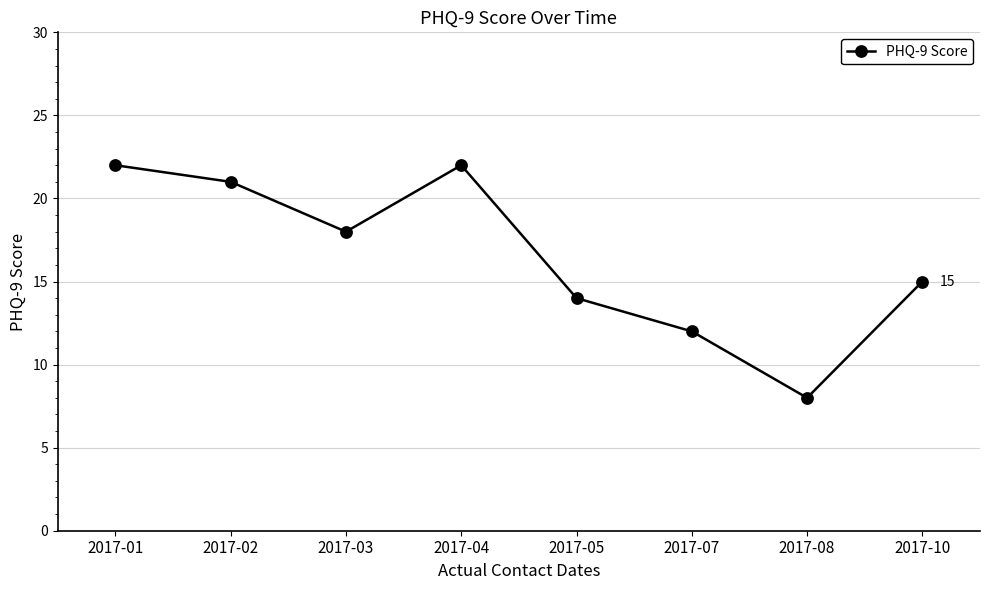

Count the number of data series in this chart.

1